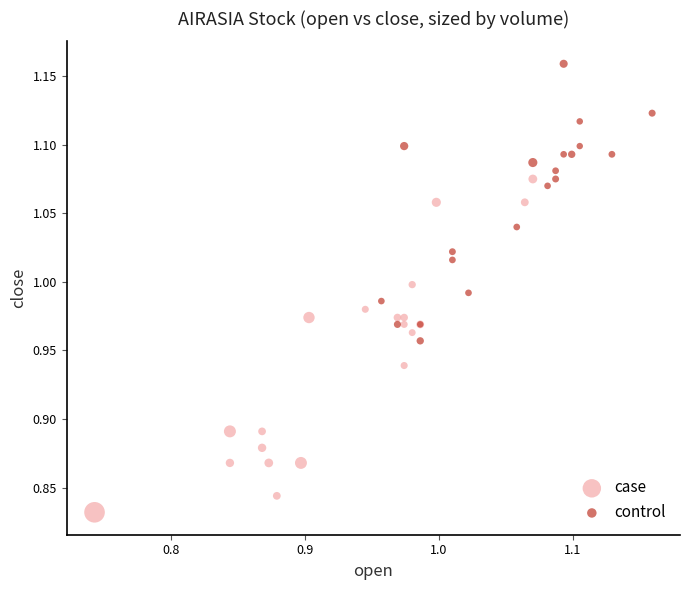

What are all the series names shown in the legend?

case, control